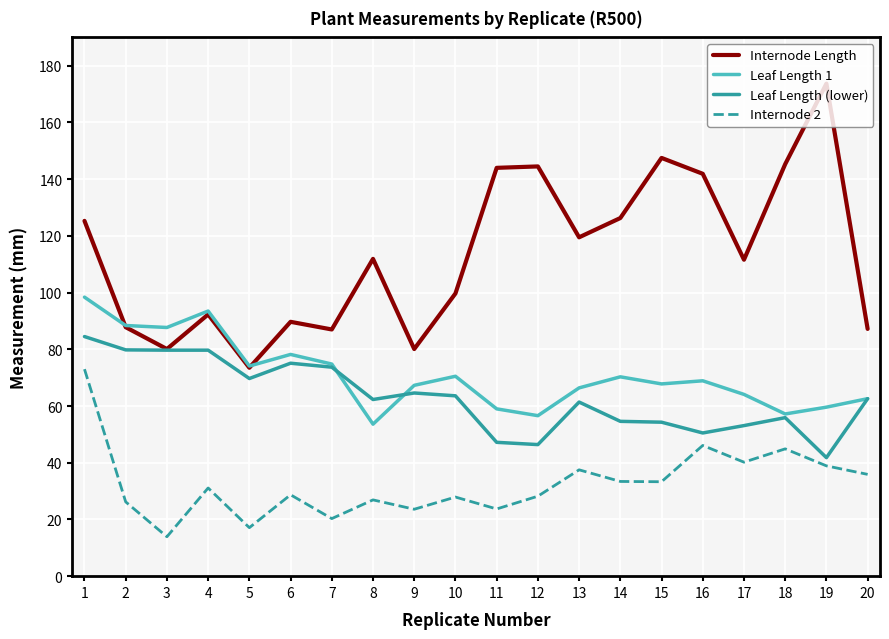

What is the difference between the highest and lowest values at 3?

73.8